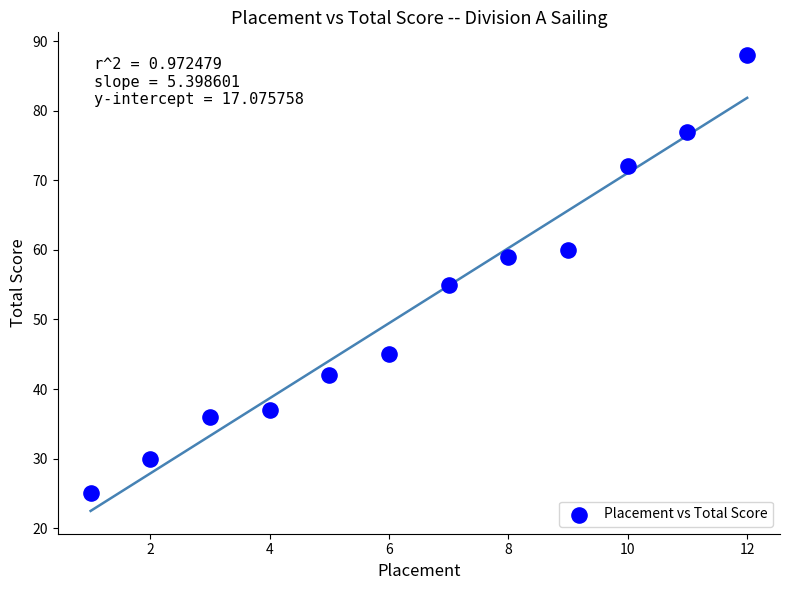

What Y value in the scatter plot is closest to 56?

55